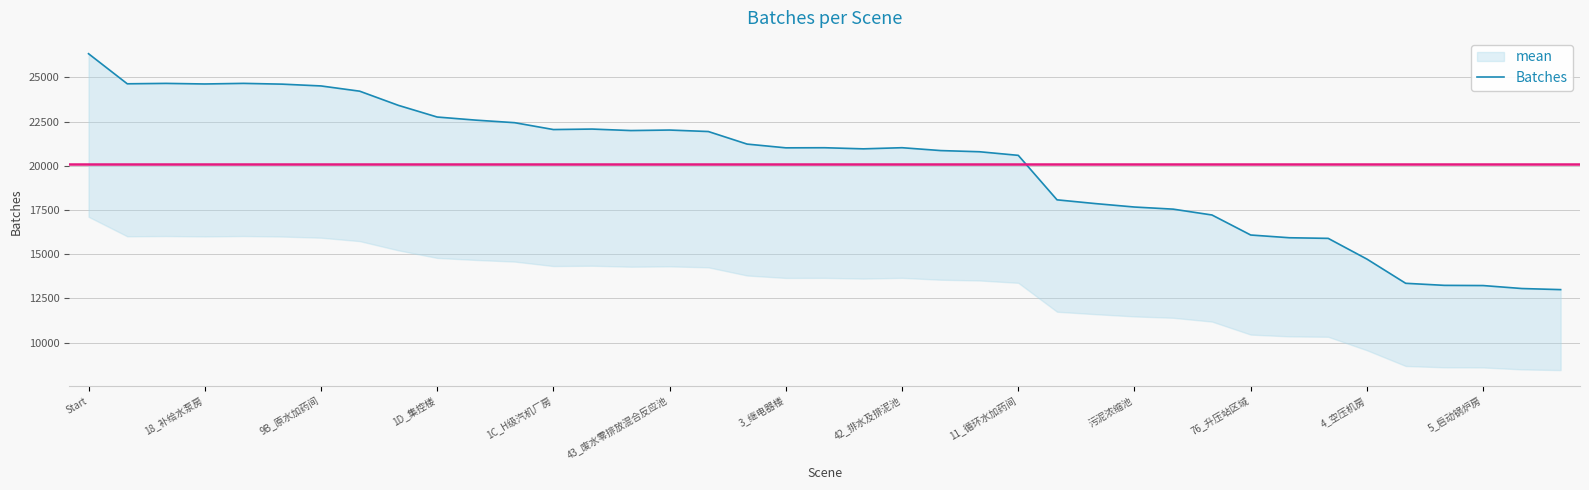

Count the number of values greater than 21025.

19